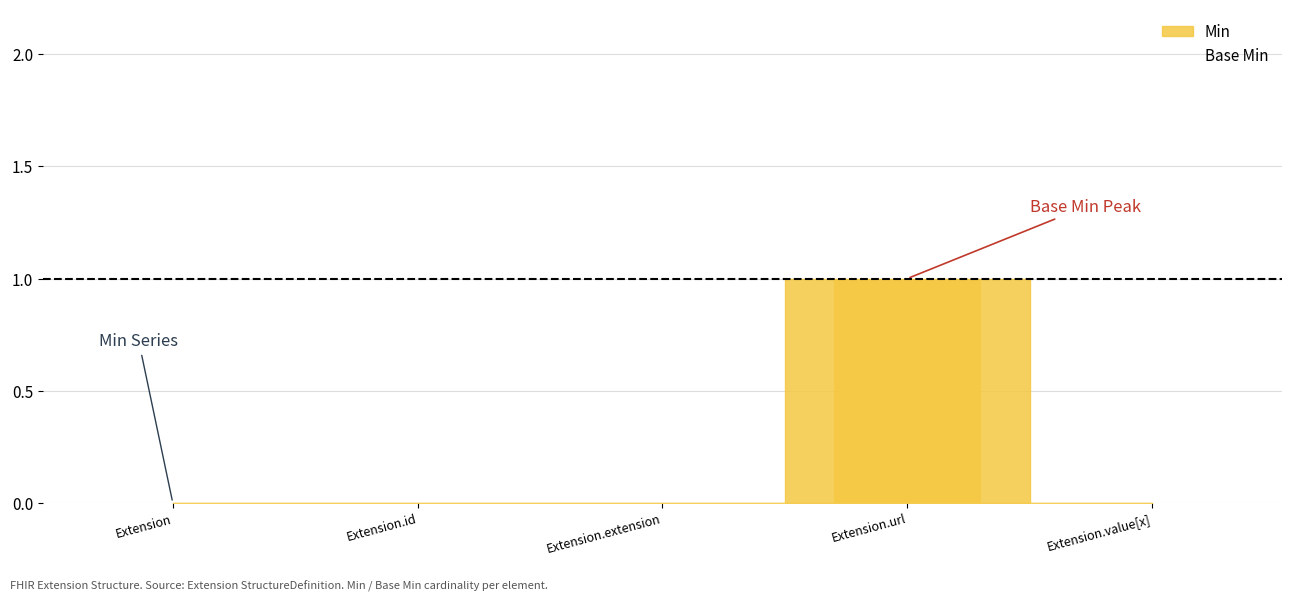

Which series has the largest total across all categories?

Min